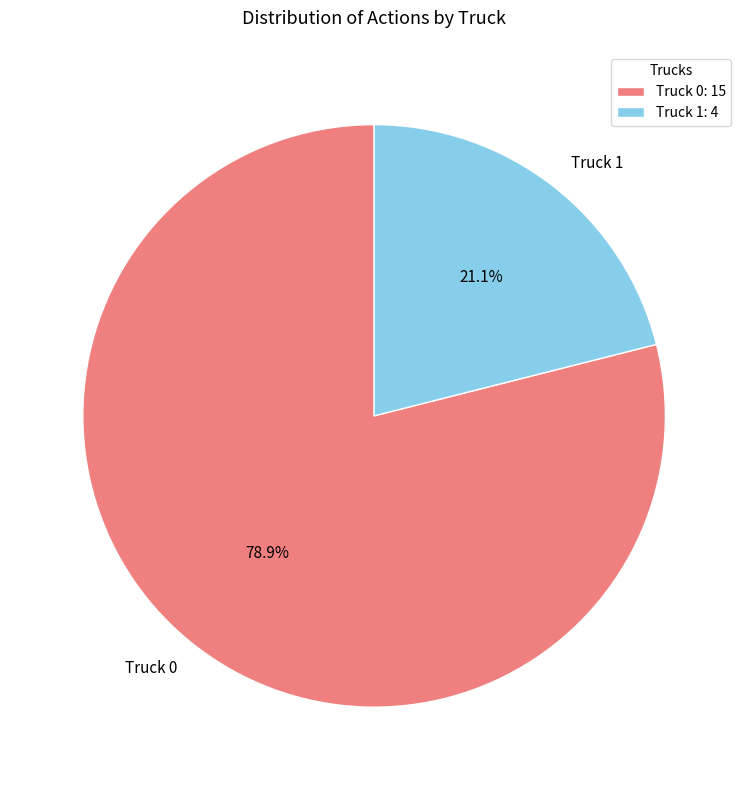

Which slice represents more than half of the pie?

Truck 0